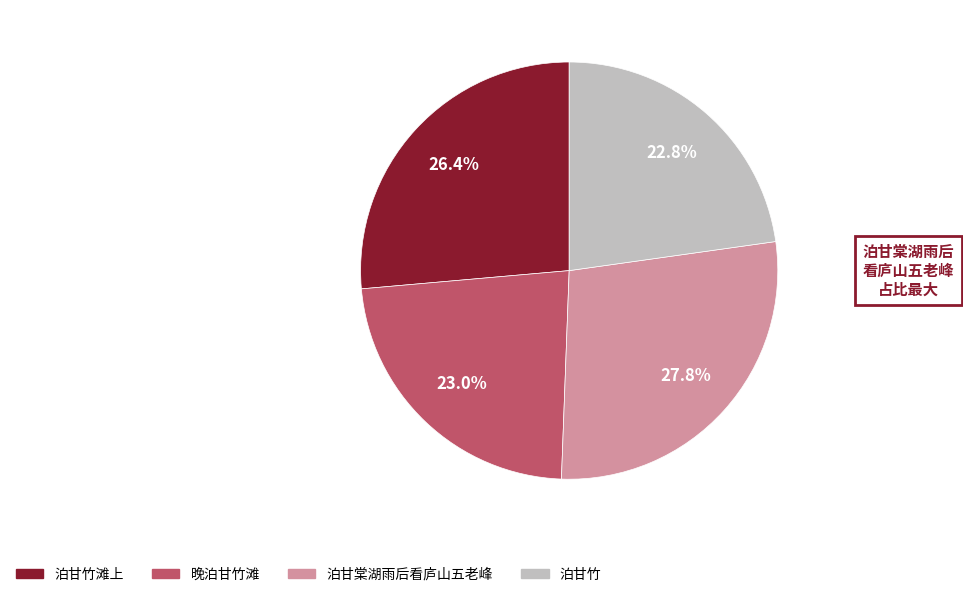

Is there a majority slice in this chart?

No